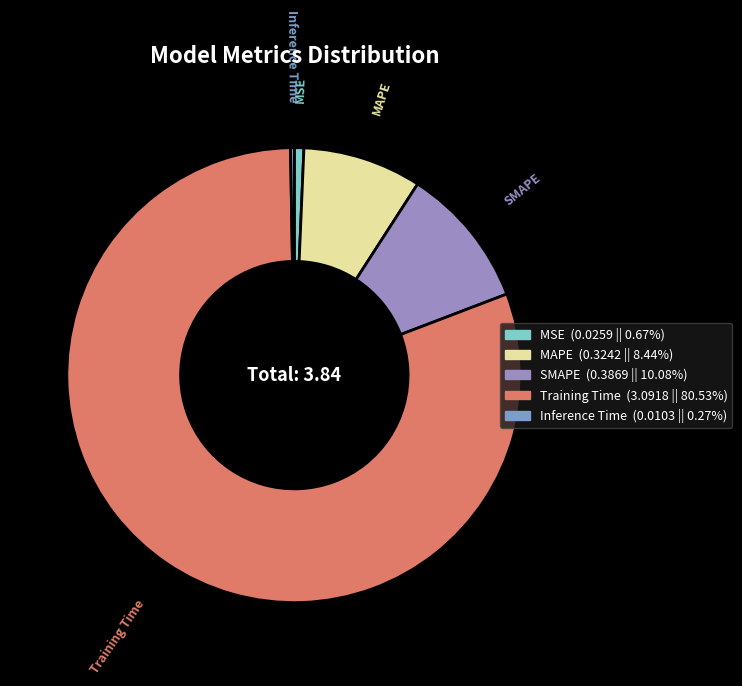

Does Training Time represent more than half of the total?

Yes